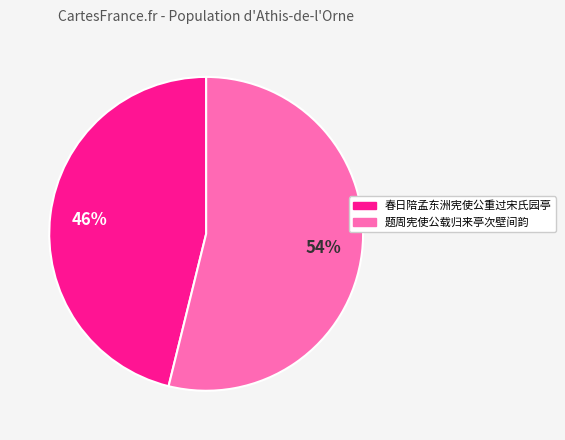

Which slice is the smallest?

春日陪孟东洲宪使公重过宋氏园亭